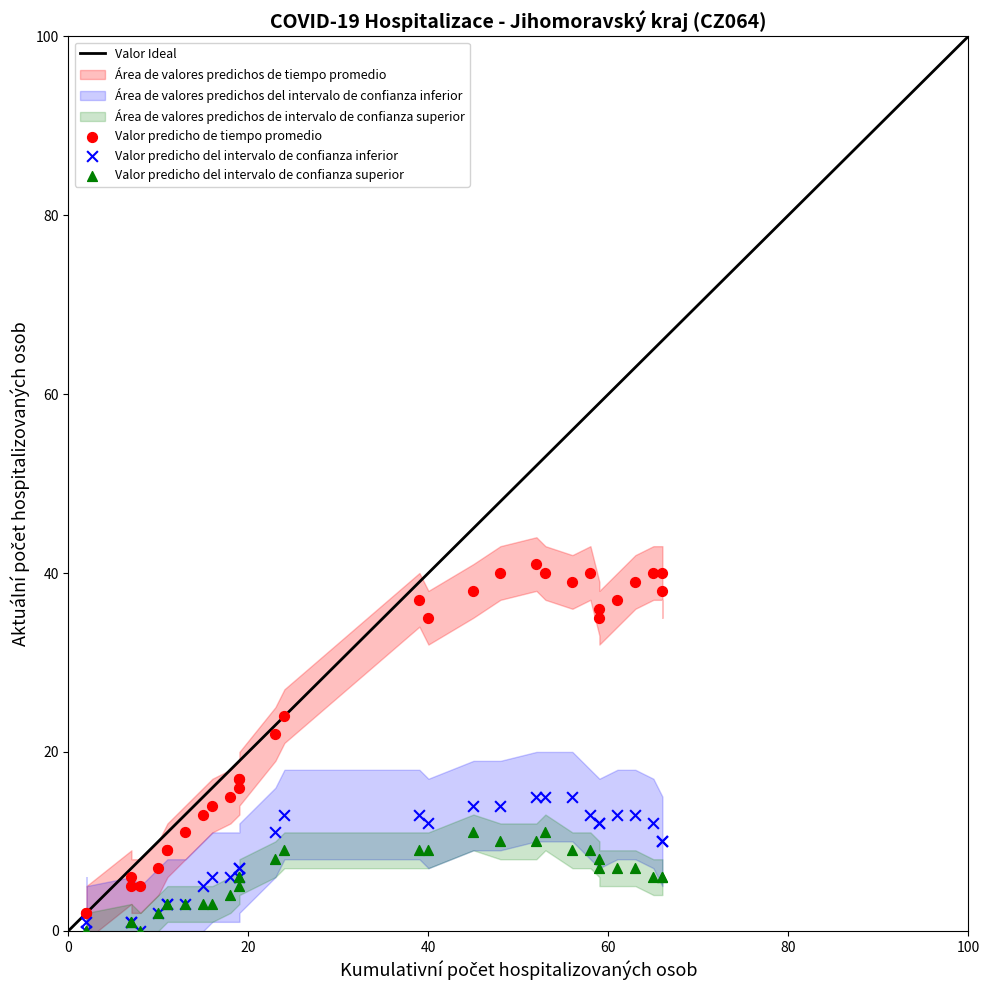

Across all series, what Y value is closest to 20?

22